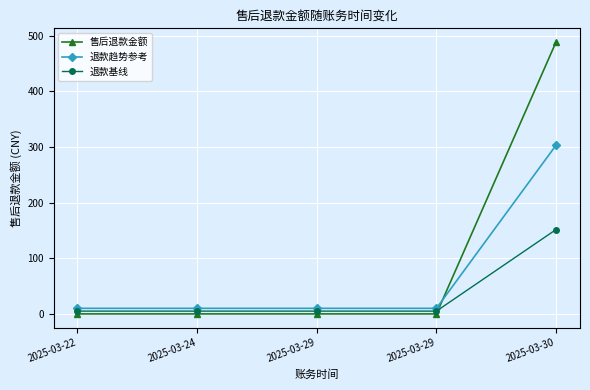

What are all the series names shown in the legend?

售后退款金额, 退款趋势参考, 退款基线